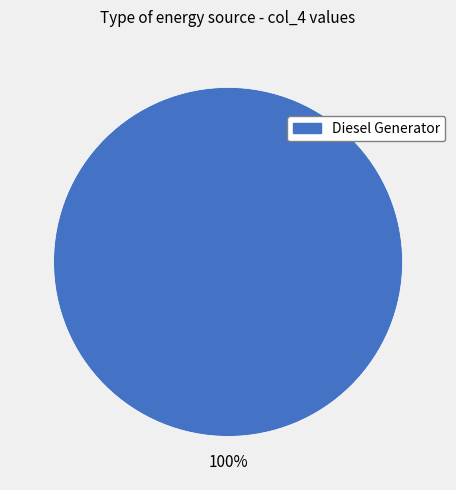

Is there any slice that represents more than half of the pie?

Yes